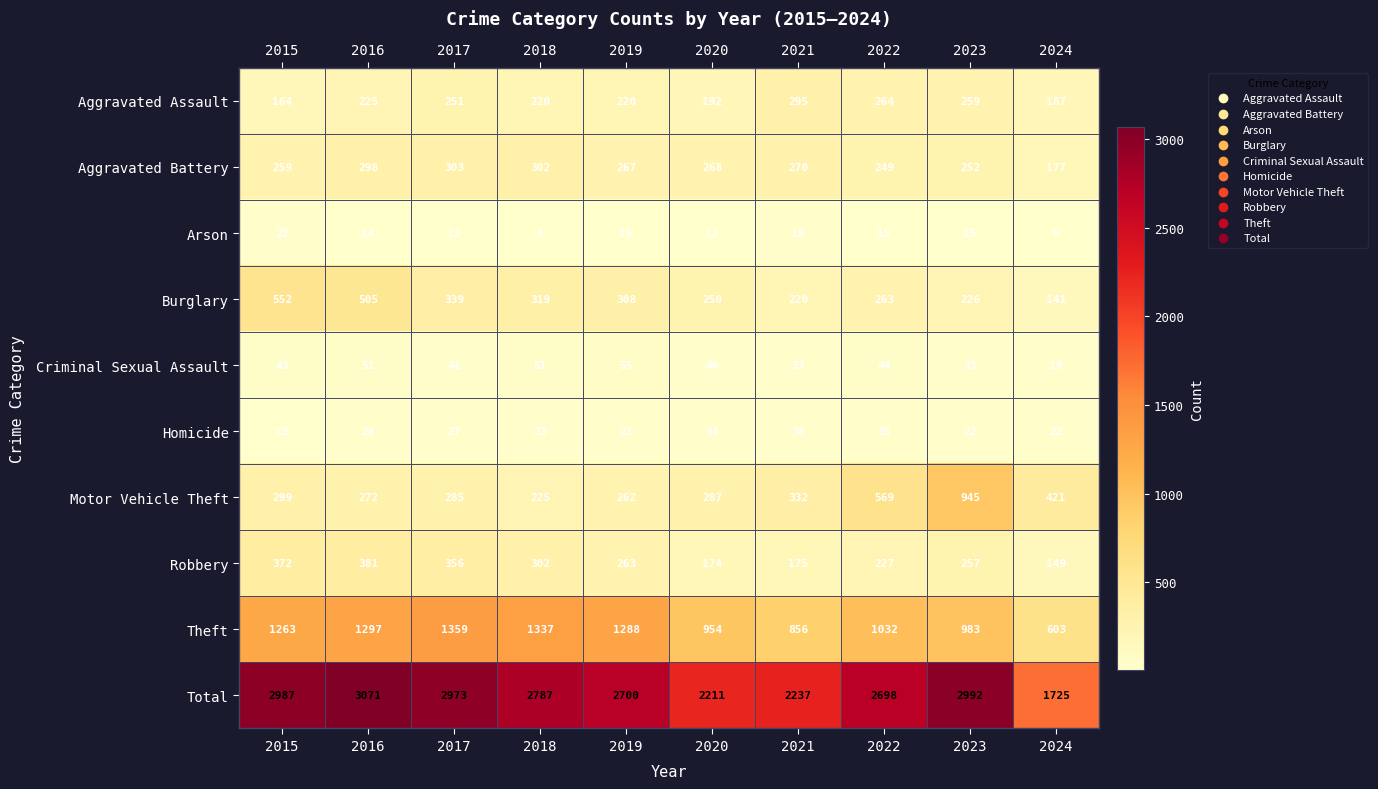

Rank the series by their maximum value, from highest to lowest.

Total, Theft, Motor Vehicle Theft, Burglary, Robbery, Aggravated Battery, Aggravated Assault, Criminal Sexual Assault, Homicide, Arson